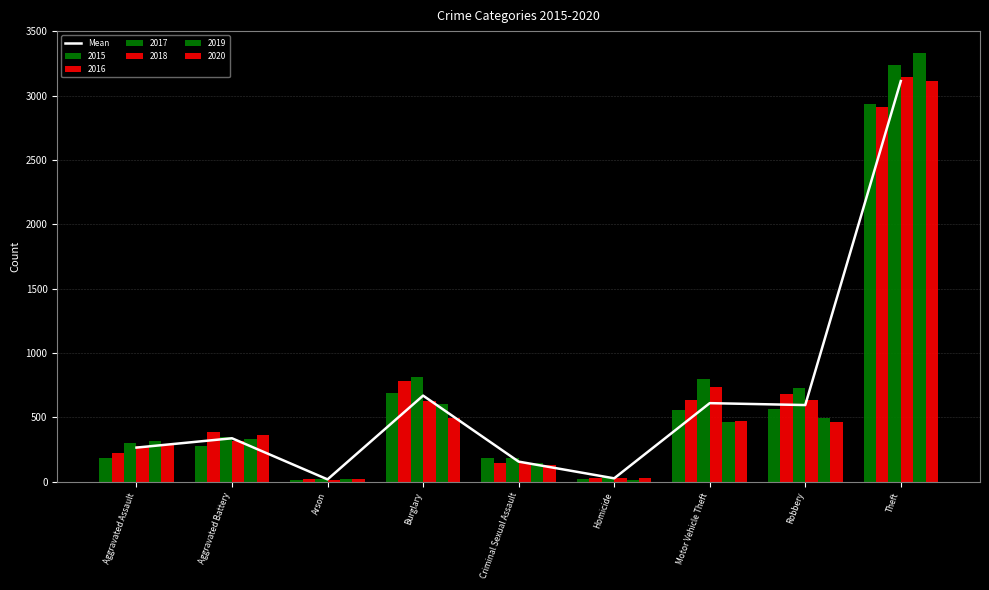

Rank the categories by value from lowest to highest.

Arson, Homicide, Criminal Sexual Assault, Aggravated Assault, Aggravated Battery, Robbery, Motor Vehicle Theft, Burglary, Theft